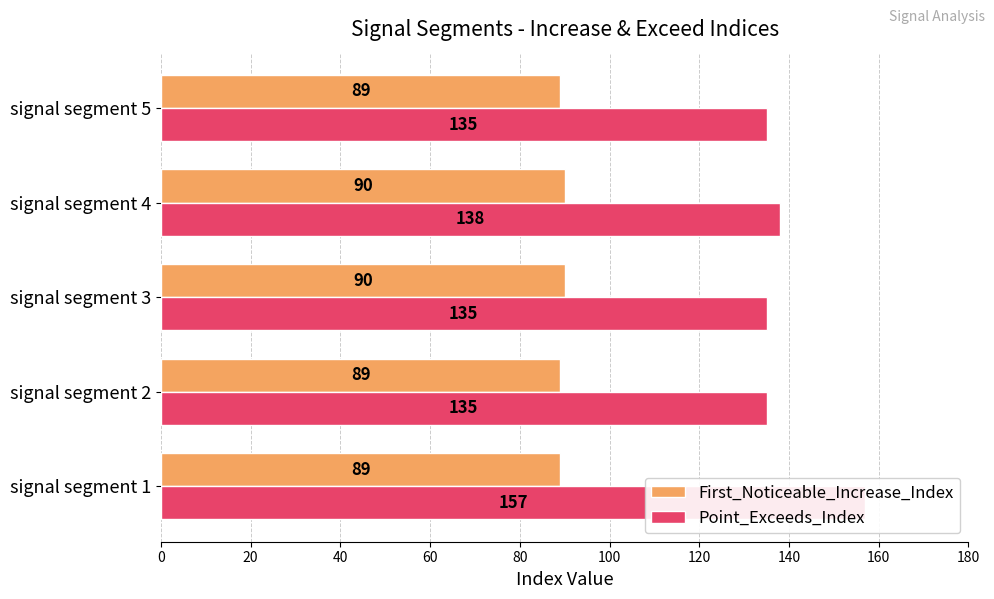

At how many categories does at least one series exceed 95?

5